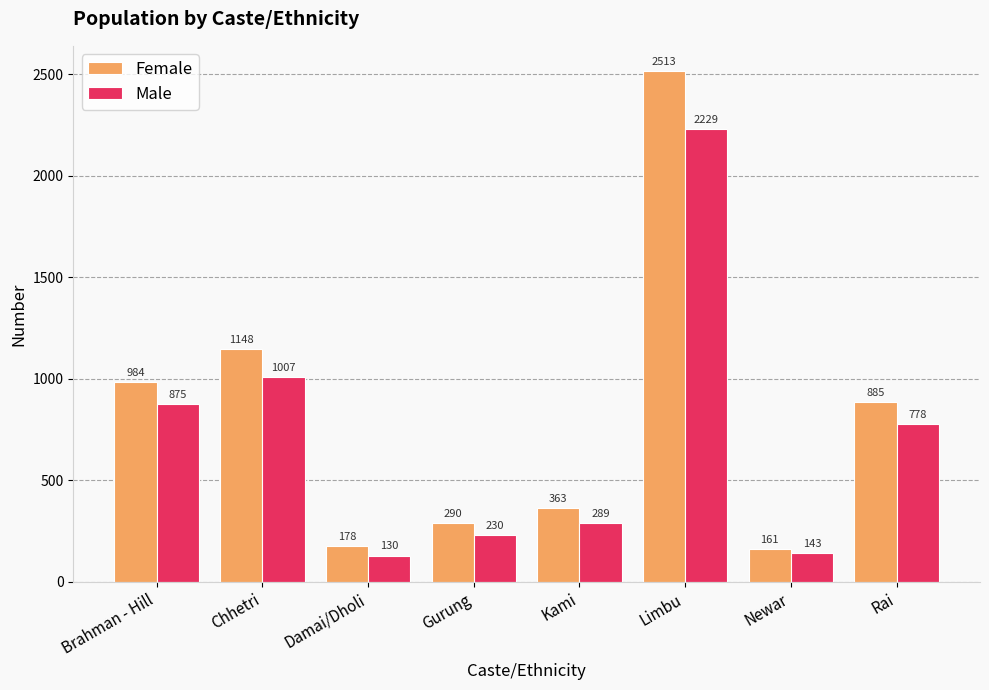

What is the difference between the highest and lowest values at Kami?

74